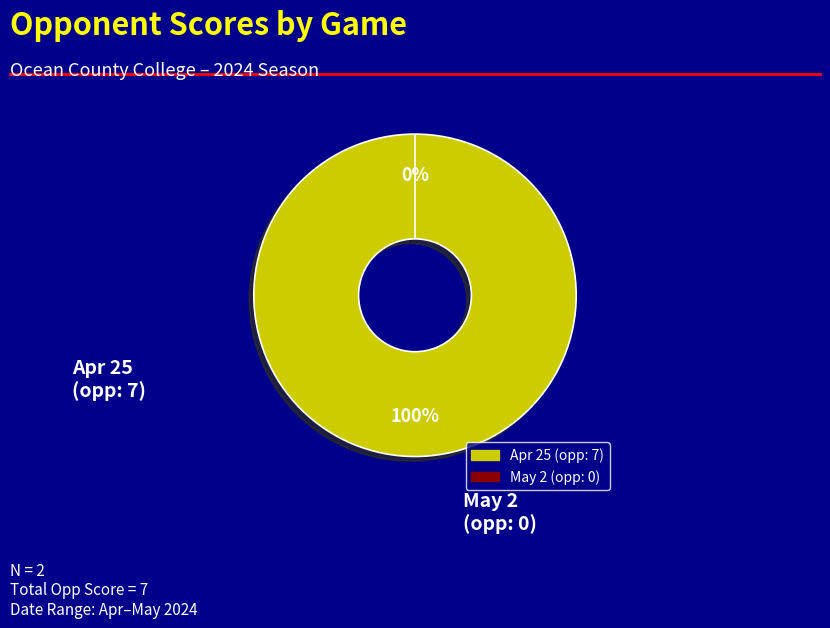

Count the number of slices in the pie.

2